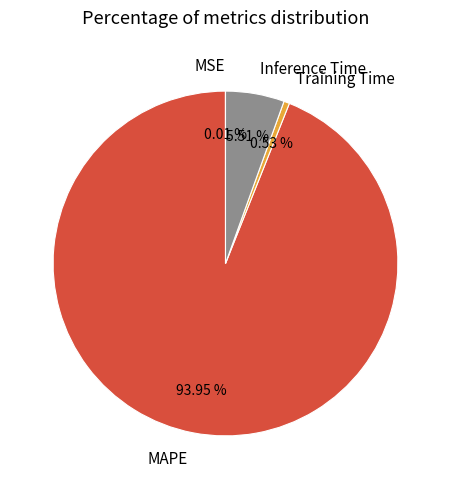

Which has a higher value, Inference Time or Training Time?

Inference Time